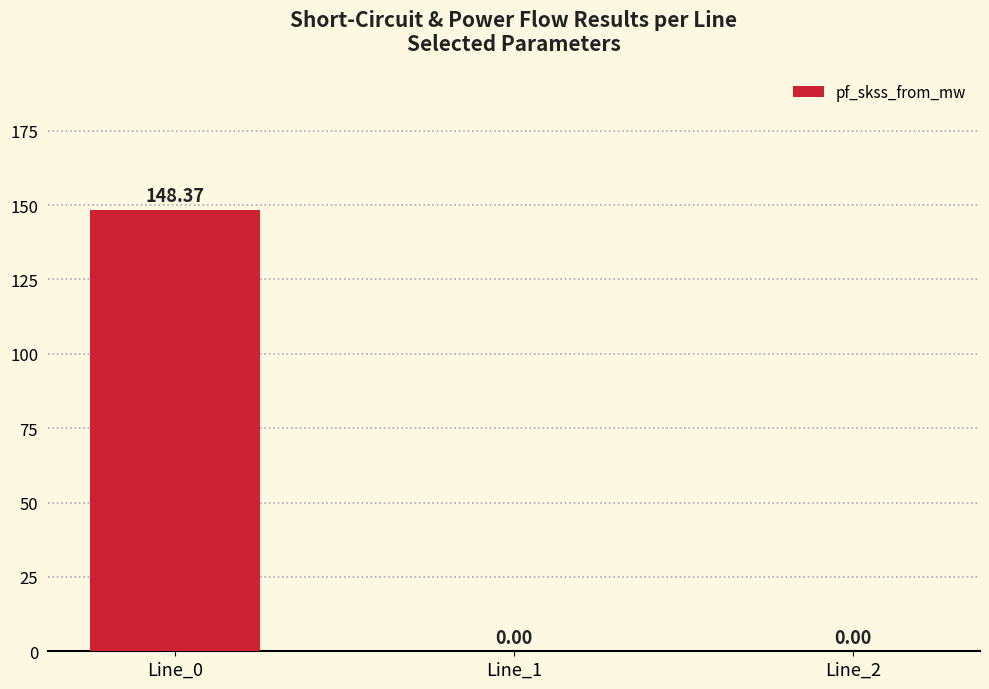

What is the sum of all values?

148.4